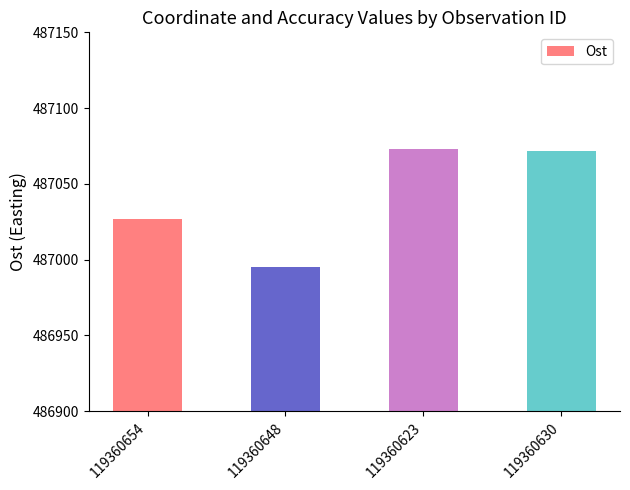

What is the ratio of the value at 119360630 to the value at 119360623?

1.0